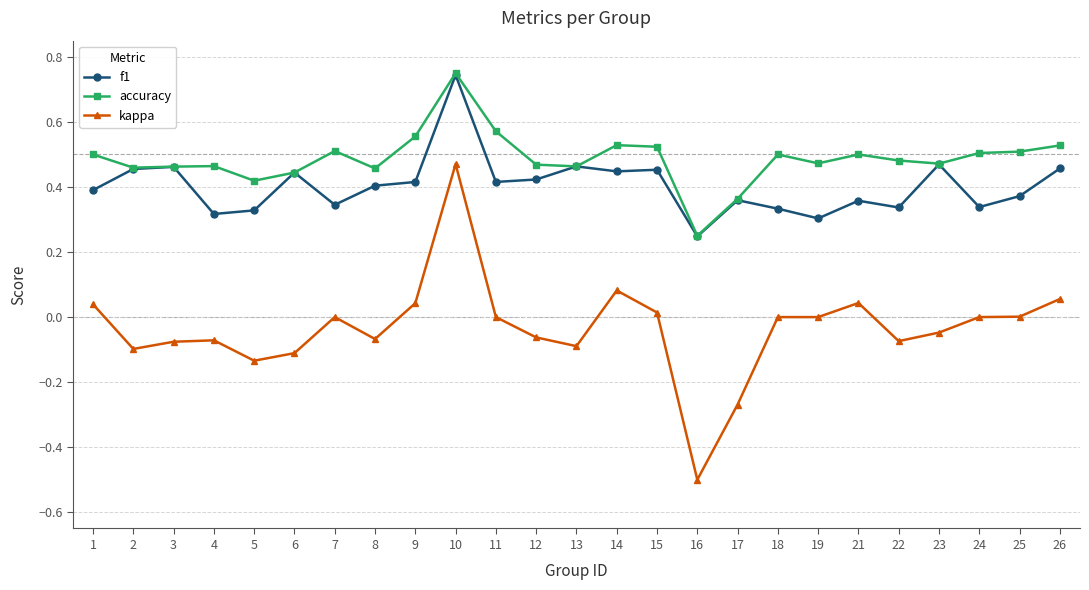

List the series in order of their overall mean, highest first.

accuracy, f1, kappa